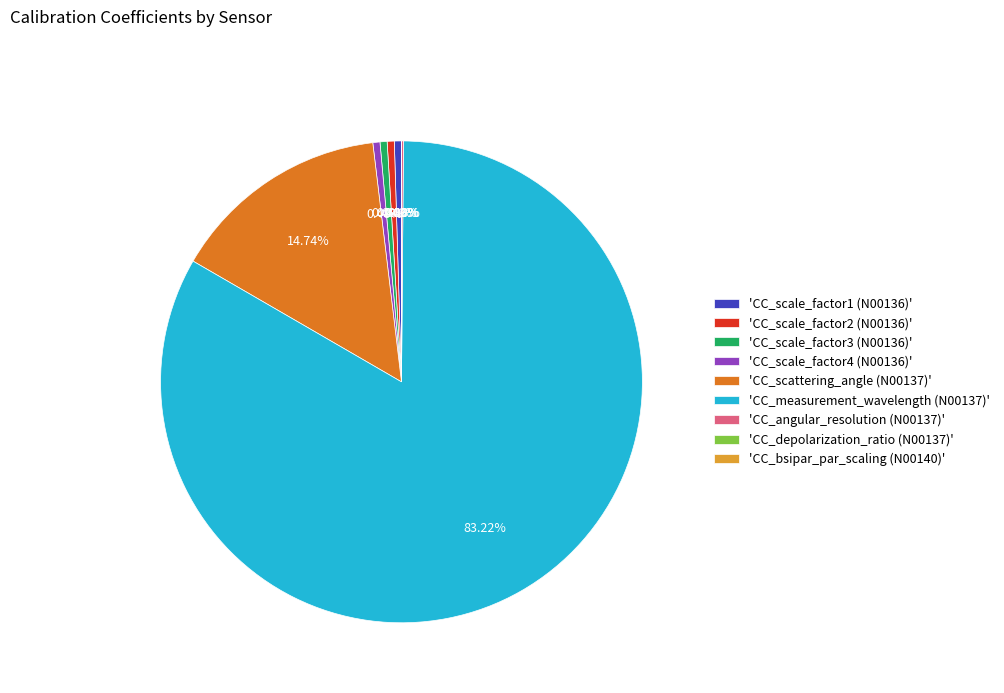

To the nearest percent, what percentage of the pie is CC_measurement_wavelength (N00137)?

83%